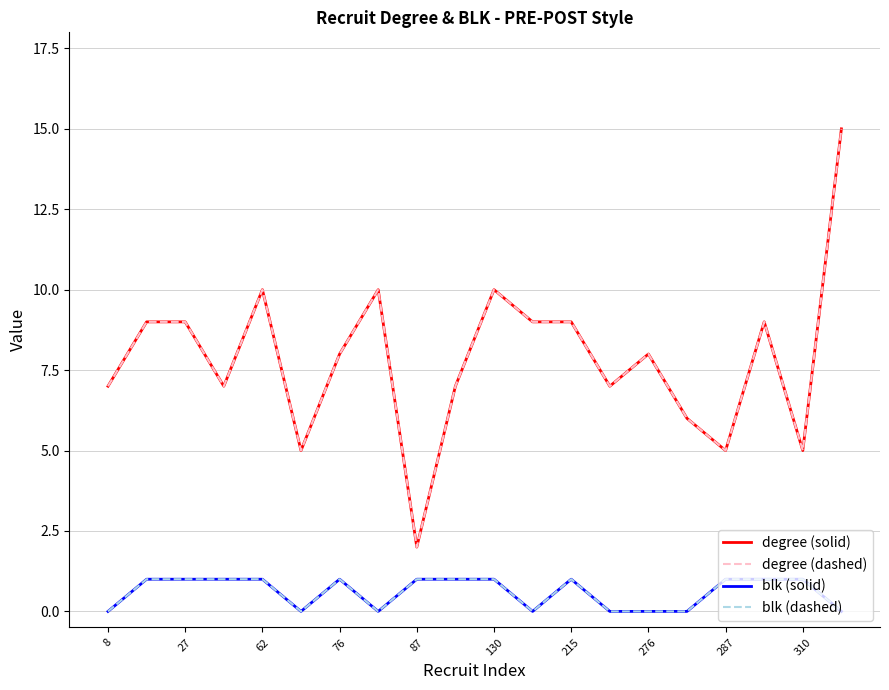

At which category is the sum across all series the highest?

19